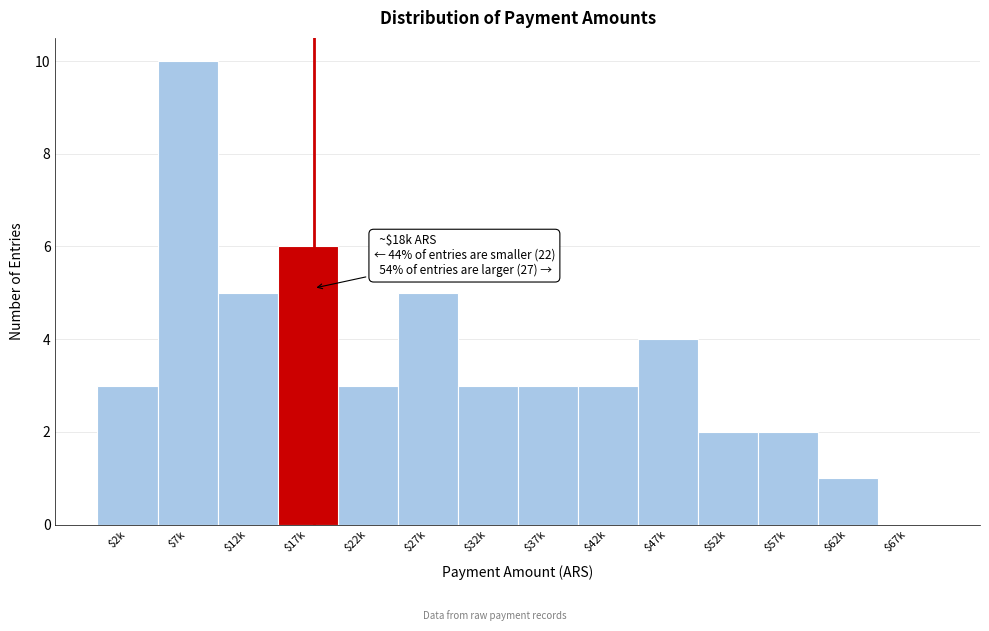

Is it true that the value at $62k is 2?

False